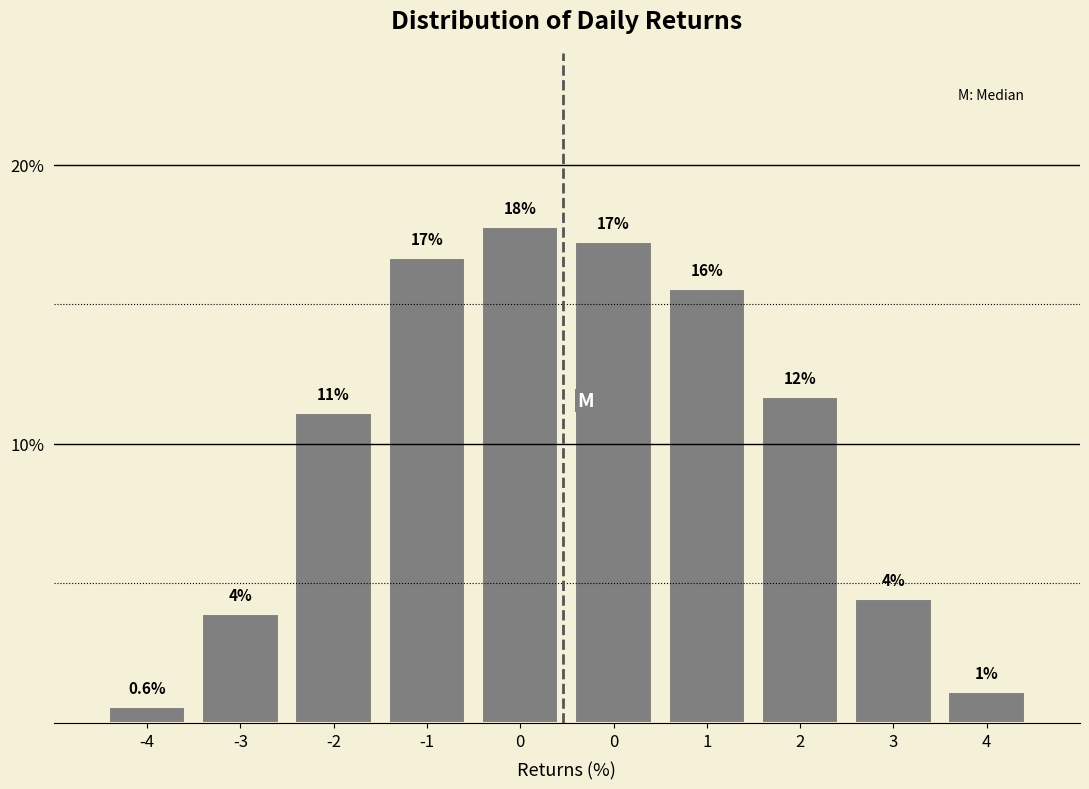

Does the chart contain any negative values?

No